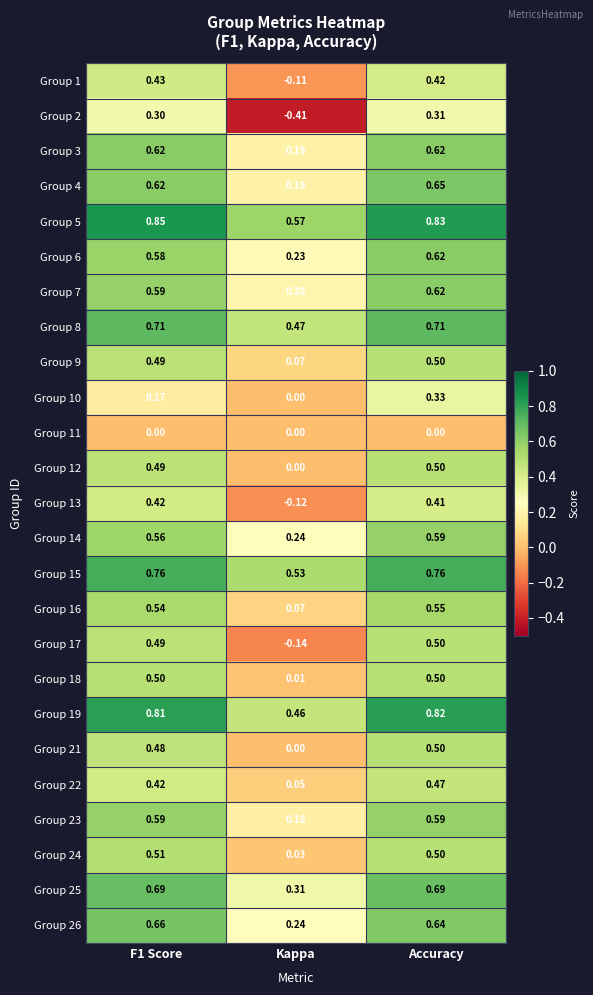

At which label does Group 25 reach its minimum?

Kappa